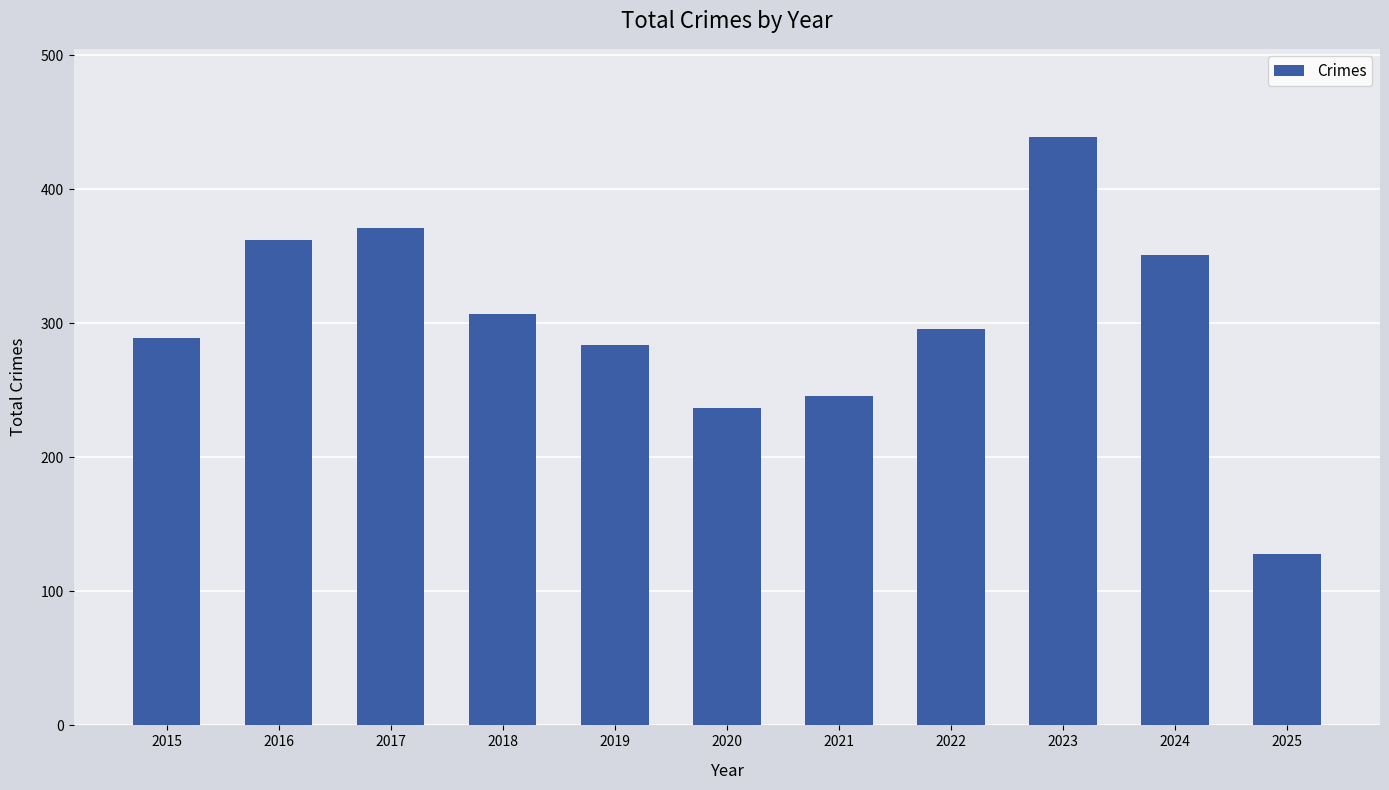

What is the ratio of the value at 2018 to the value at 2017?

0.8